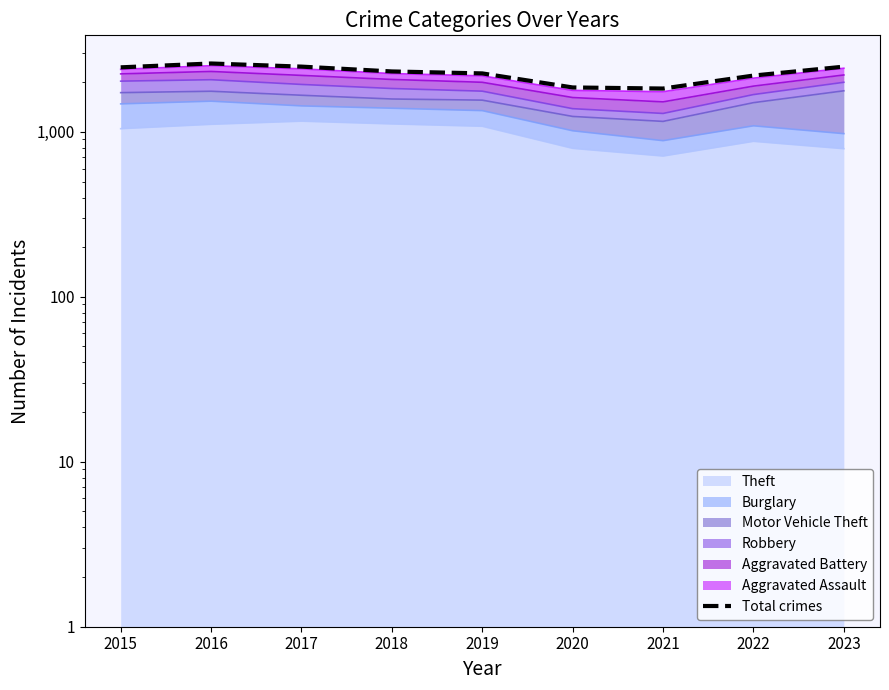

How many lines are shown in the chart?

1